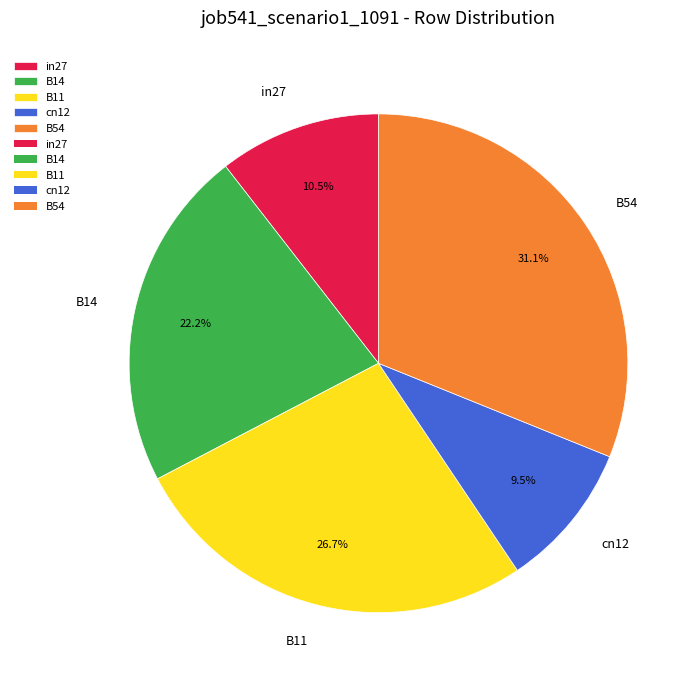

What percentage do B14 and in27 together represent?

32.7%